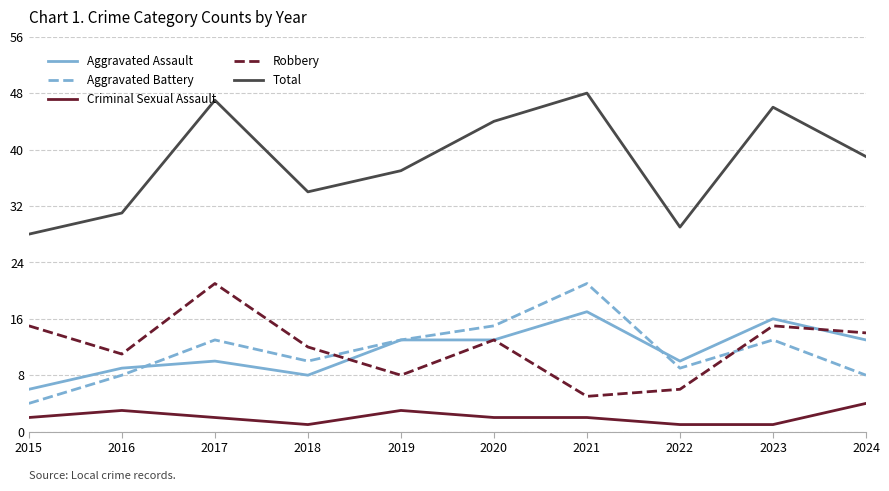

At how many categories does at least one series exceed 26?

10